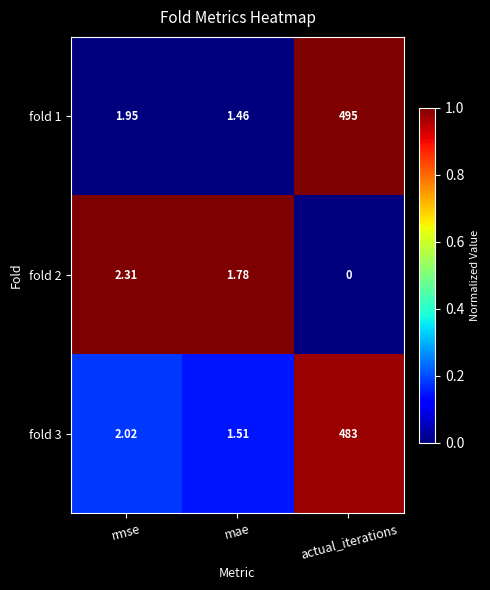

Which series has the largest total across all categories?

fold 1